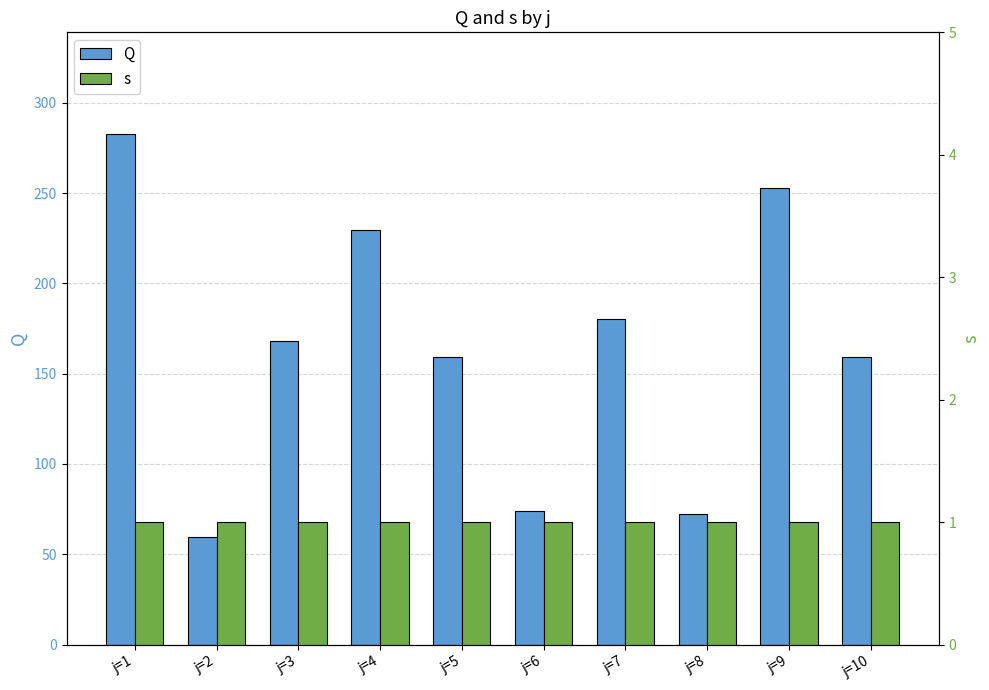

Which label corresponds to the smallest value in the chart?

j=1